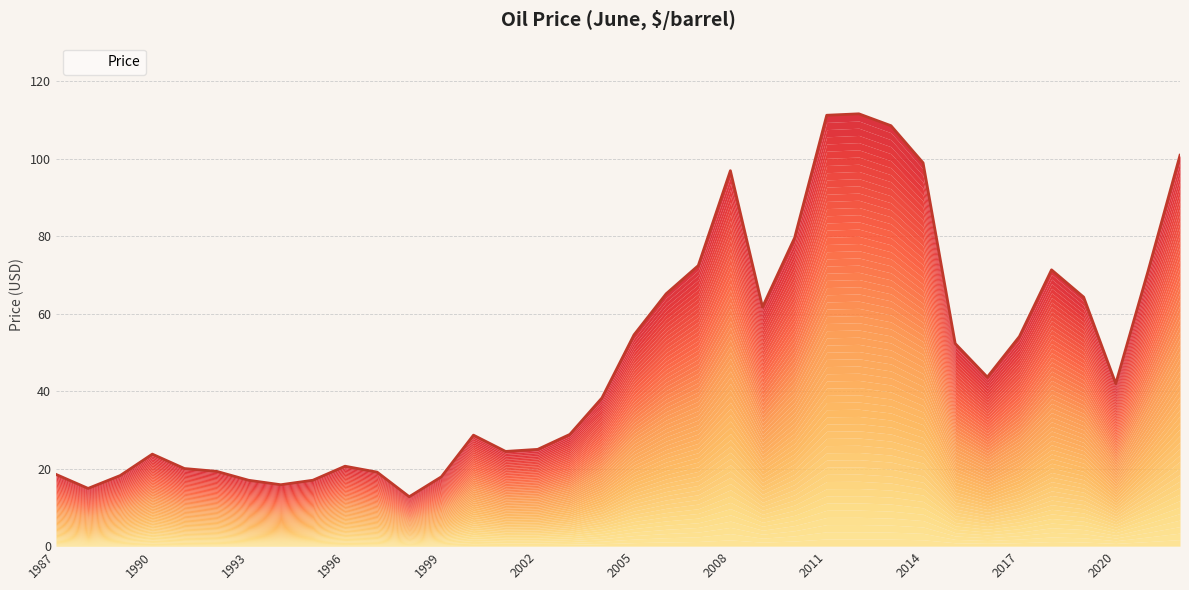

How many distinct data groups are displayed?

1